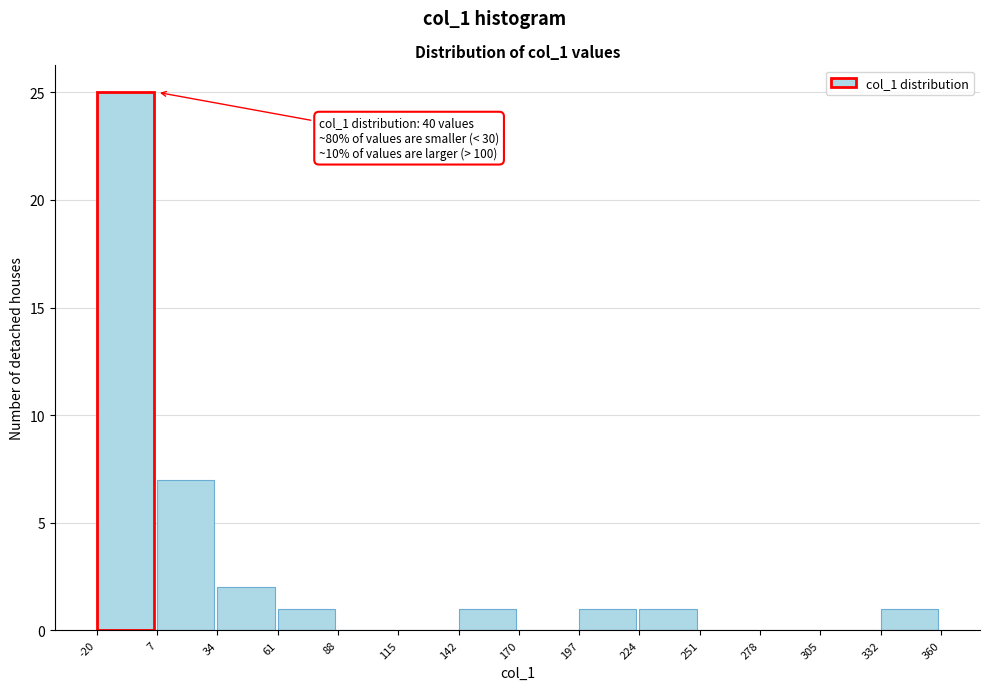

Over which range of the x-axis is the bar tallest?

-20 to 7